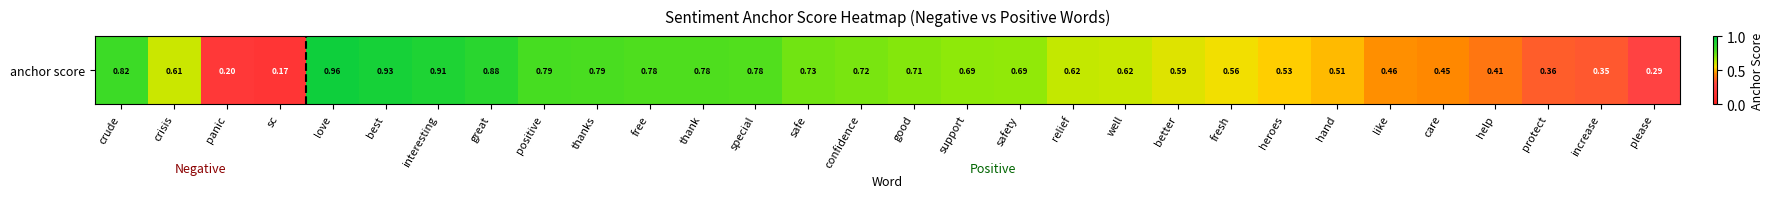

What is the greatest value displayed?

1.0